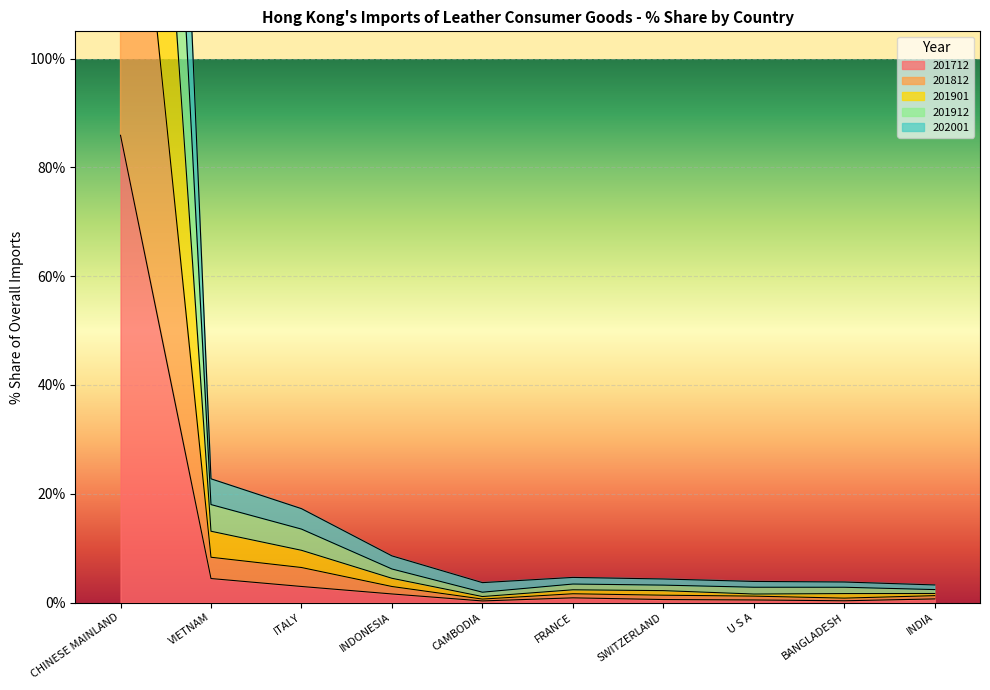

True or false: 202001 and 201901 intersect in this chart.

False